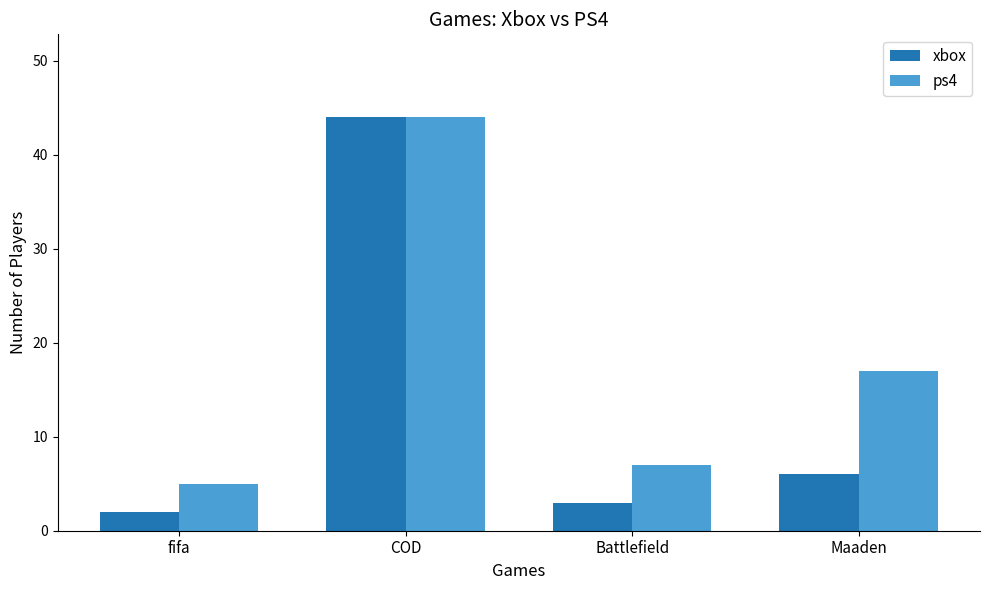

Reading left to right, list all the values displayed in this chart.

xbox: fifa=2	COD=44	Battlefield=3	Maaden=6
ps4: fifa=5	COD=44	Battlefield=7	Maaden=17